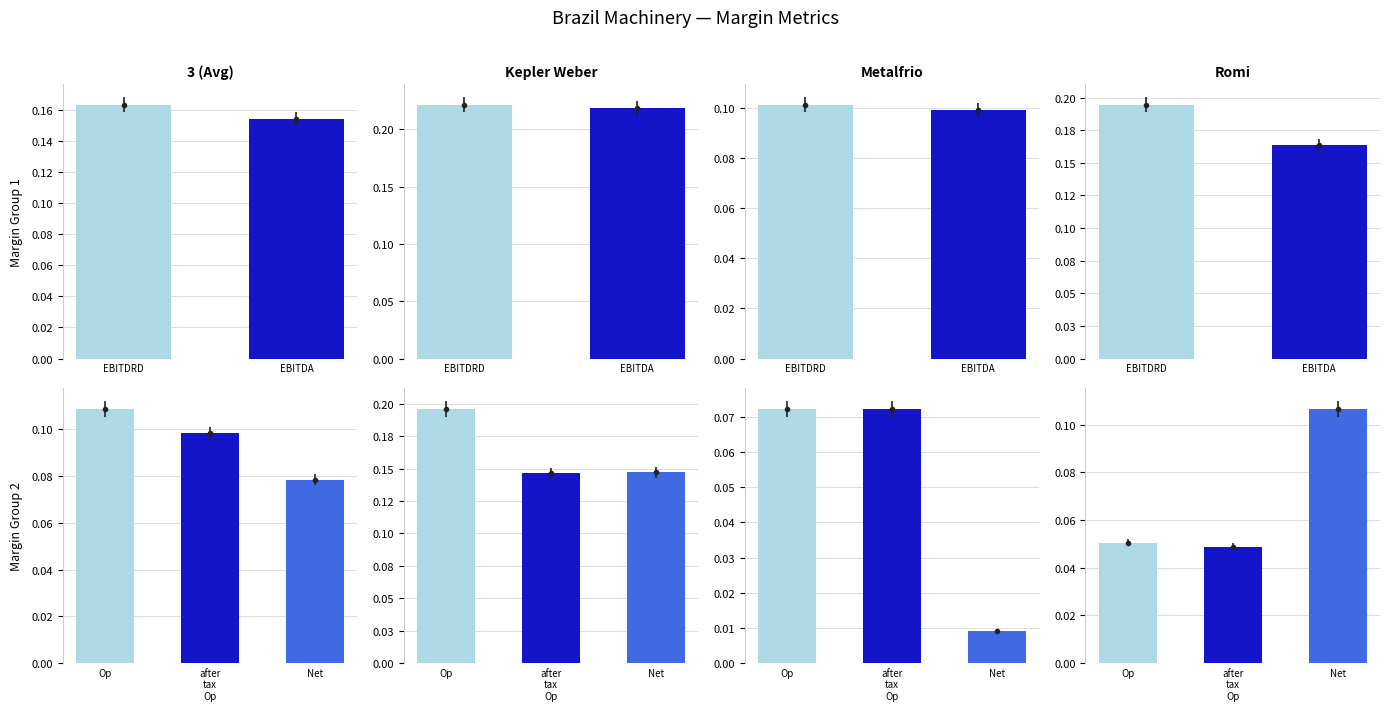

Reading left to right, what are all the values shown in this chart?

ebitdard_margin: 3 (Avg)=0.2	Kepler Weber=0.2	Metalfrio=0.1	Romi=0.2
ebitda_margin: 3 (Avg)=0.2	Kepler Weber=0.2	Metalfrio=0.1	Romi=0.2
operating_margin: 3 (Avg)=0.1	Kepler Weber=0.2	Metalfrio=0.1	Romi=0.1
after_tax_operating_margin: 3 (Avg)=0.1	Kepler Weber=0.1	Metalfrio=0.1	Romi=0.0
net_margin: 3 (Avg)=0.1	Kepler Weber=0.1	Metalfrio=0.0	Romi=0.1